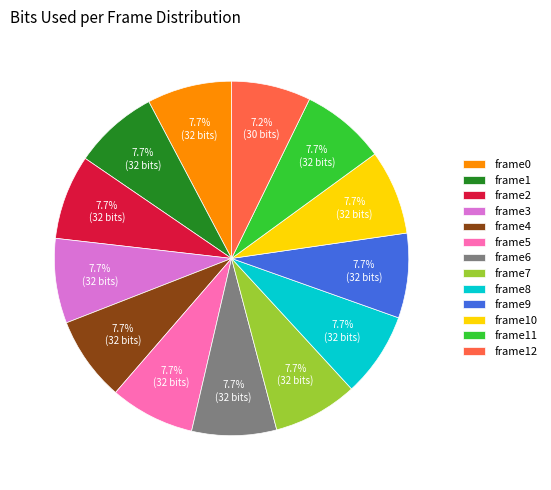

Count the number of slices in the pie.

13